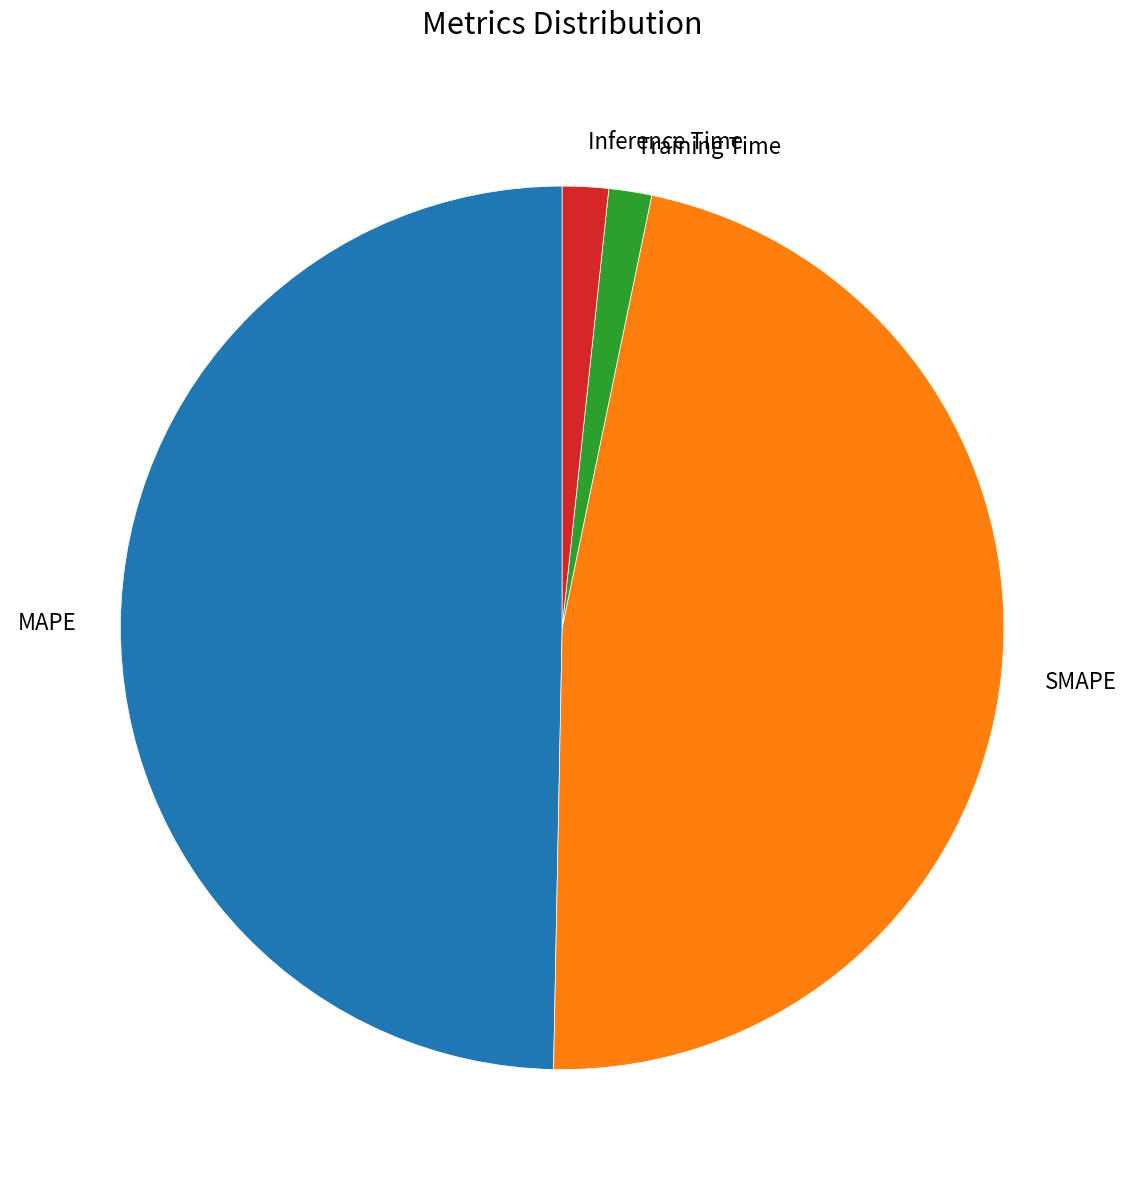

Which has a higher value, MAPE or Inference Time?

MAPE